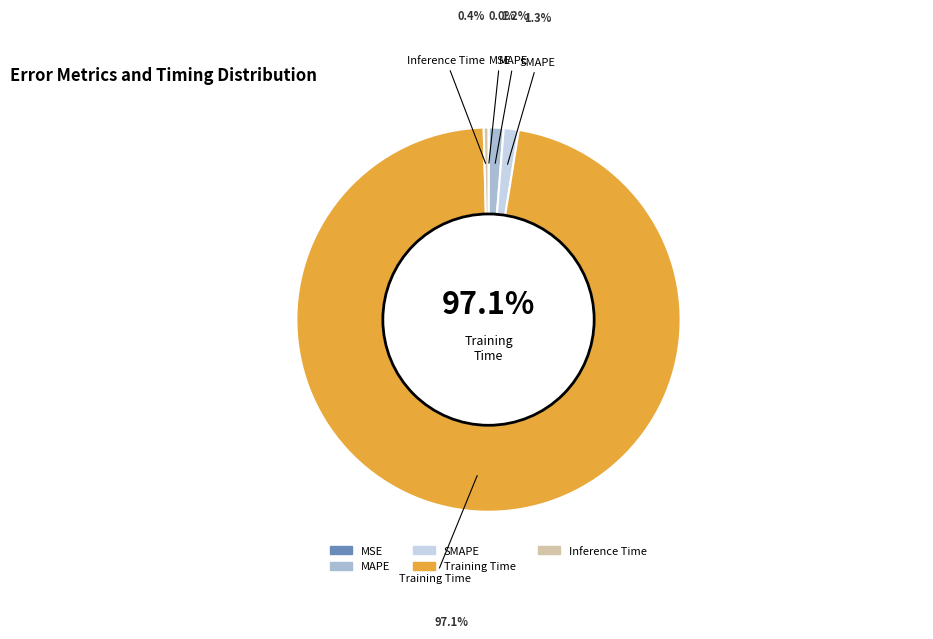

What percentage do MAPE and Training Time together represent?

98.3%